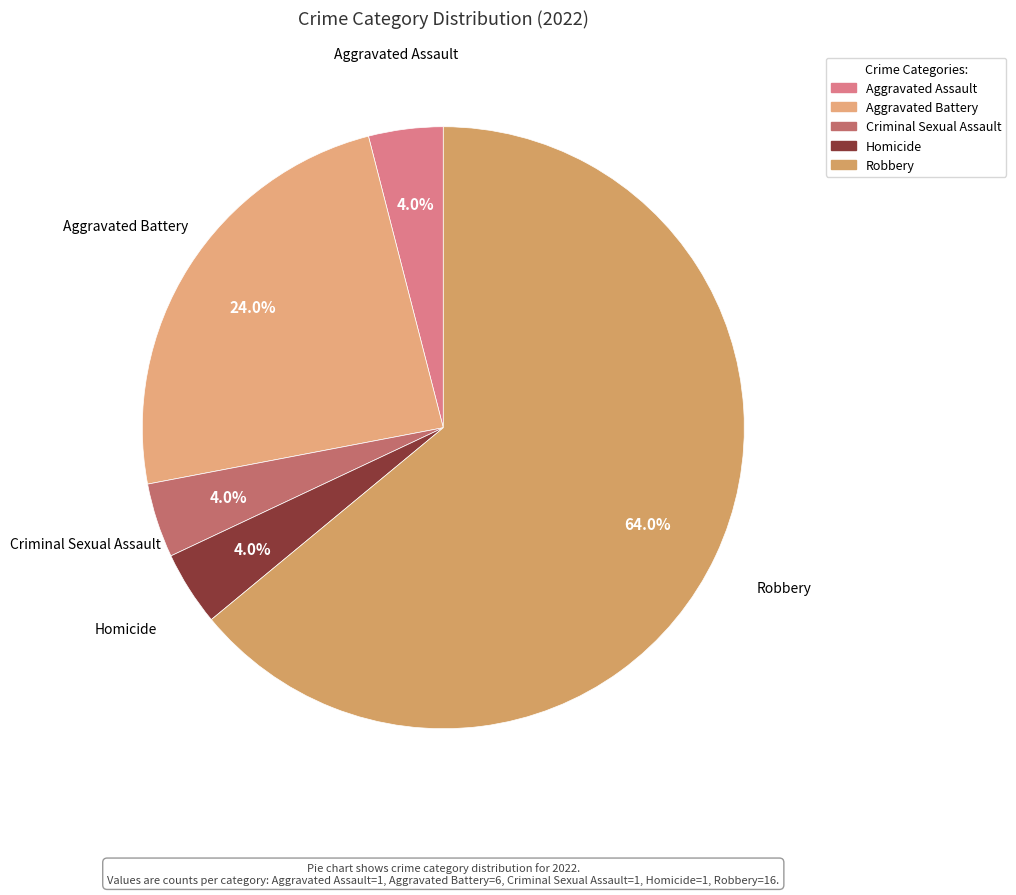

To the nearest percent, what portion does Aggravated Assault represent?

4%